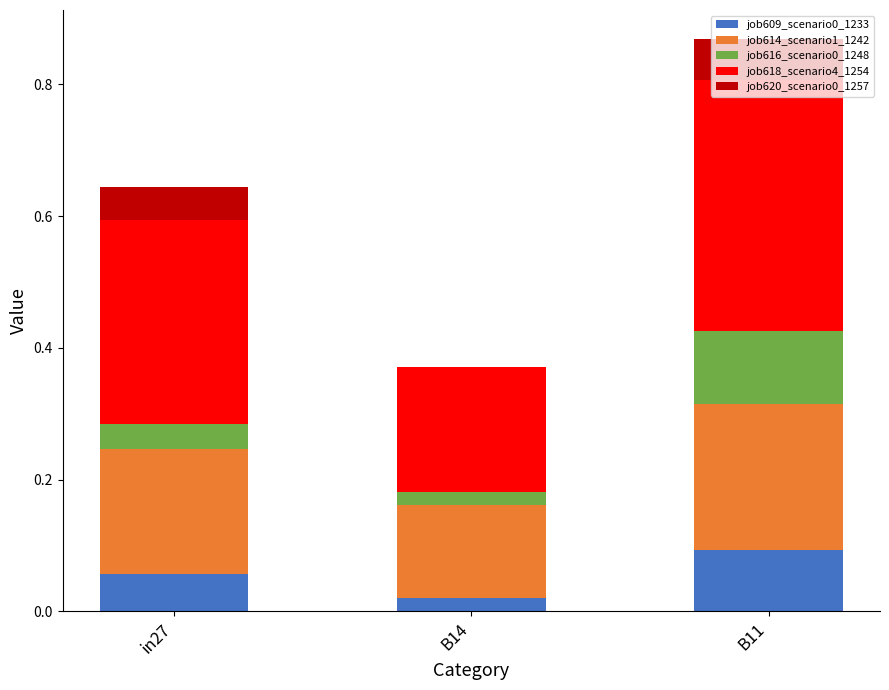

Is it true that job609_scenario0_1233 equals 0.0 at B14?

True